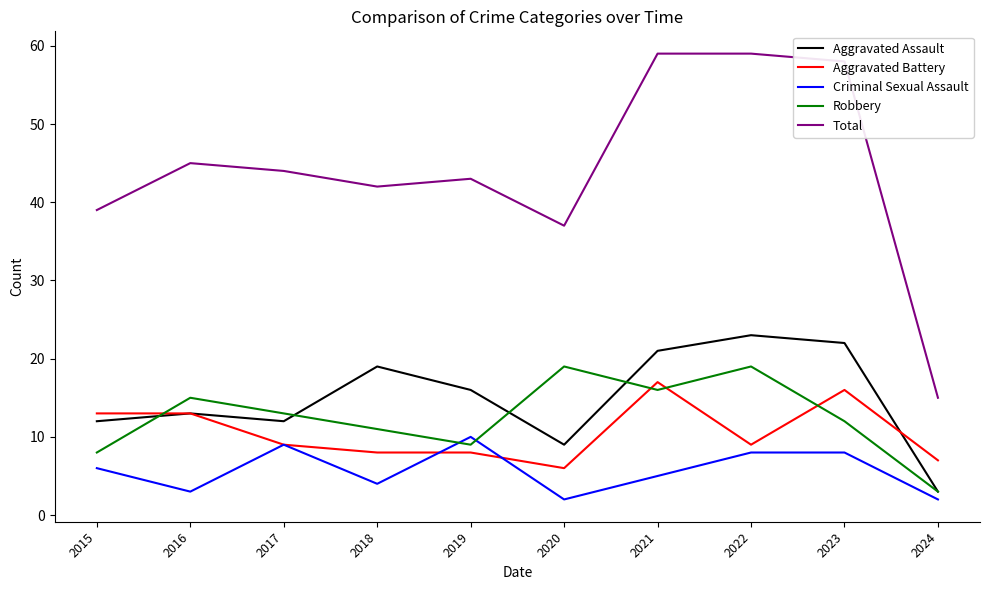

True or false: Total has a value of 42 at 2018.

True